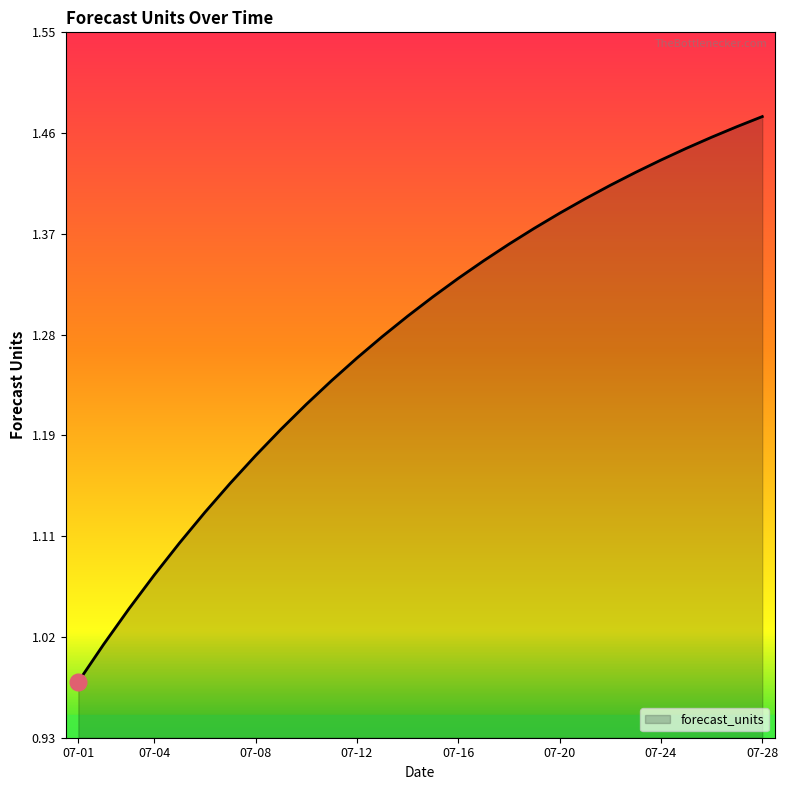

What is the difference between the maximum and minimum values?

0.5